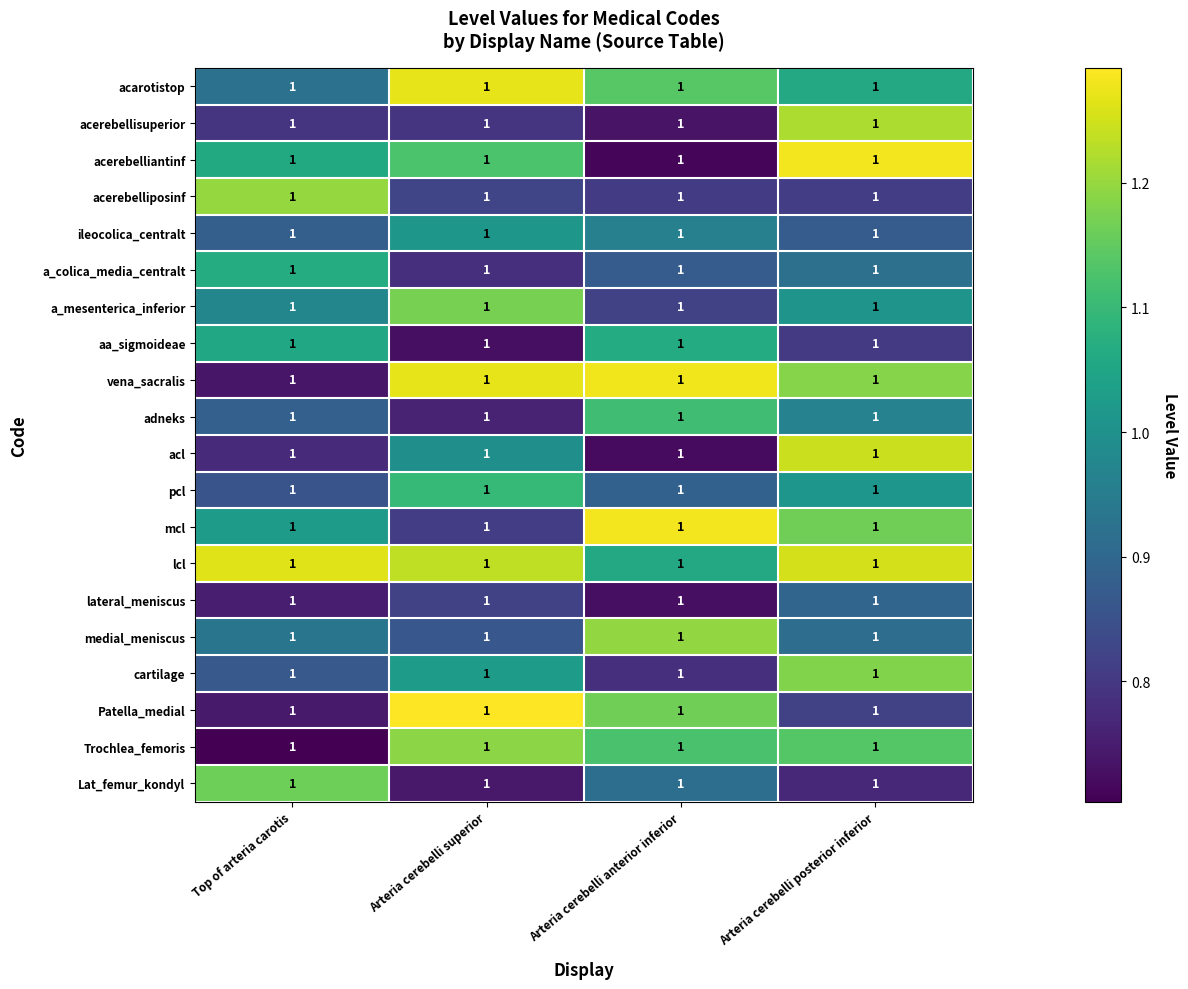

How many medial_meniscus values are between 0 and 1?

3